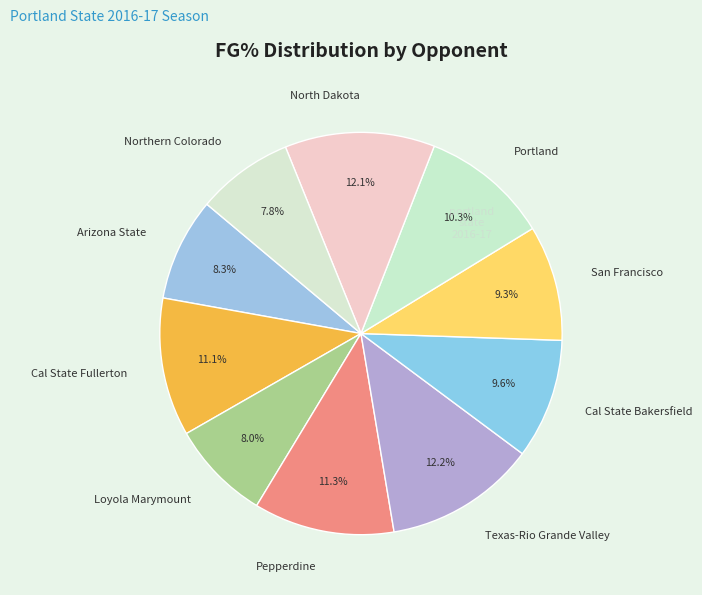

What is the total percentage of Loyola Marymount and Texas-Rio Grande Valley?

20.2%